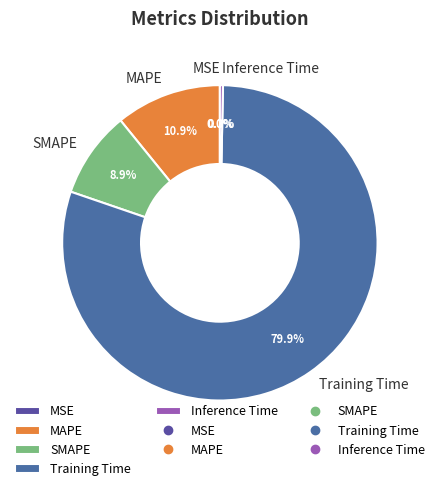

Which slice is the largest?

Training Time